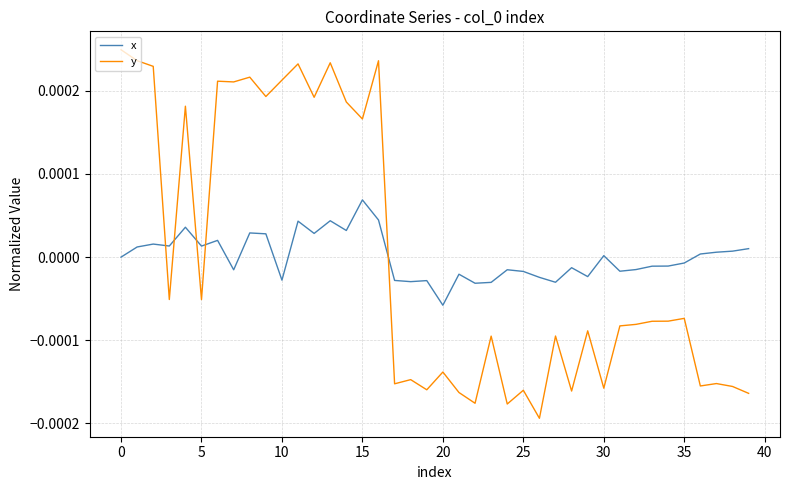

How many positive values does the y series have?

15